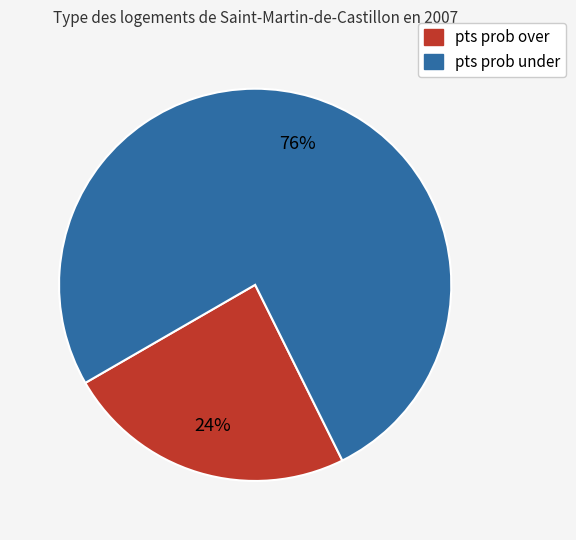

Approximately how many times larger is the value at pts prob under compared to pts prob over?

3.2